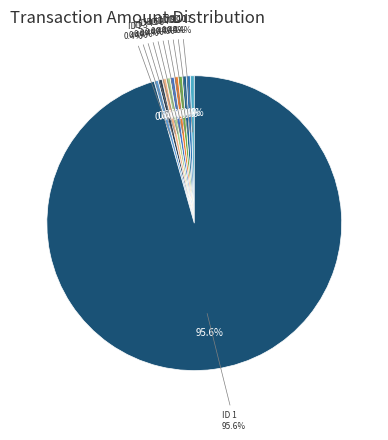

Count the number of slices in the pie.

11